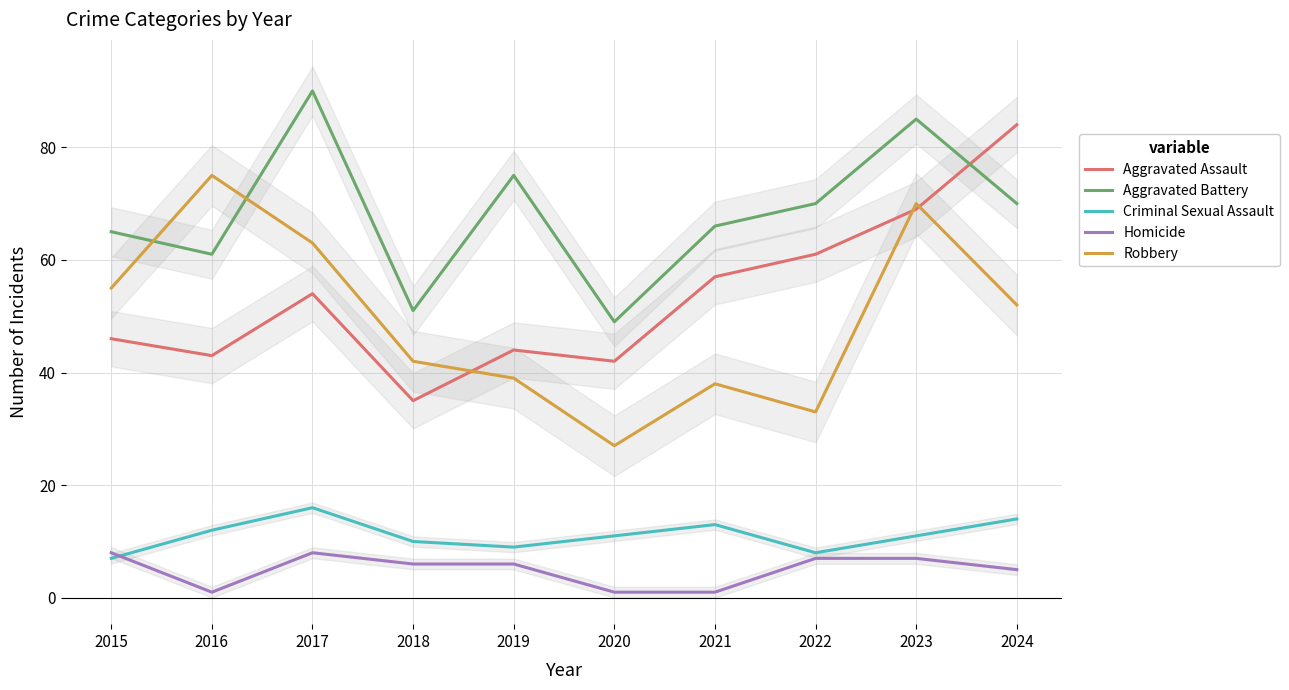

Where does the Homicide series first go above 6?

2015